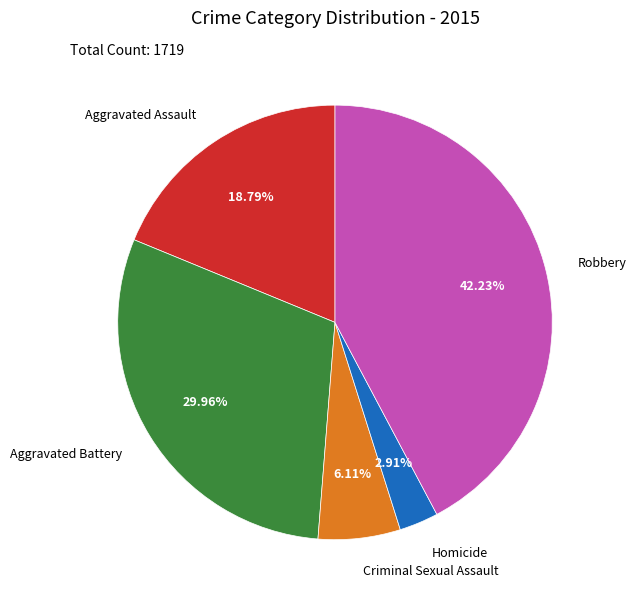

What percentage is the Criminal Sexual Assault slice, to the nearest percent?

6%